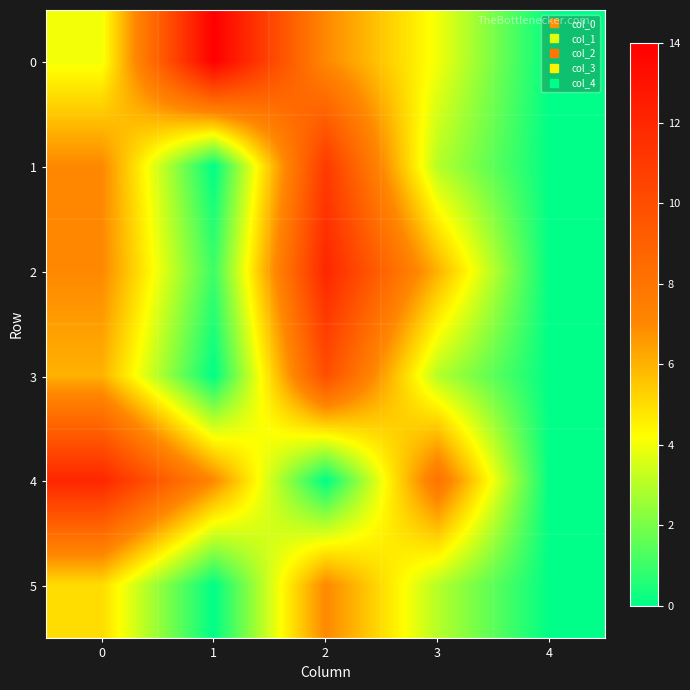

How many series are shown in this chart?

6